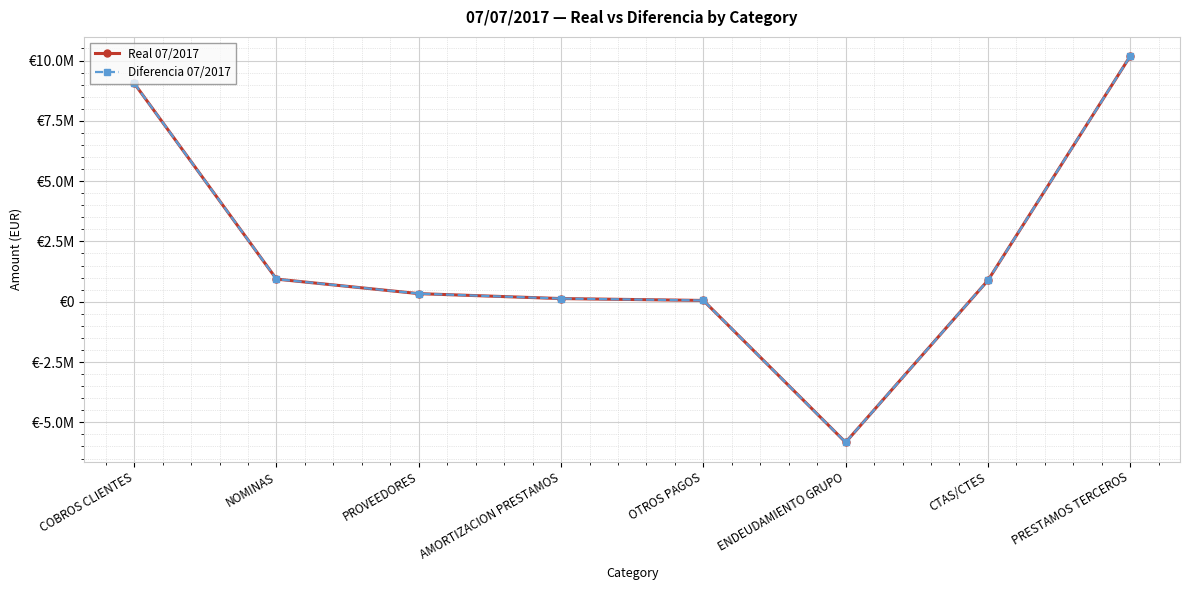

Does the chart have visible grid lines?

Yes